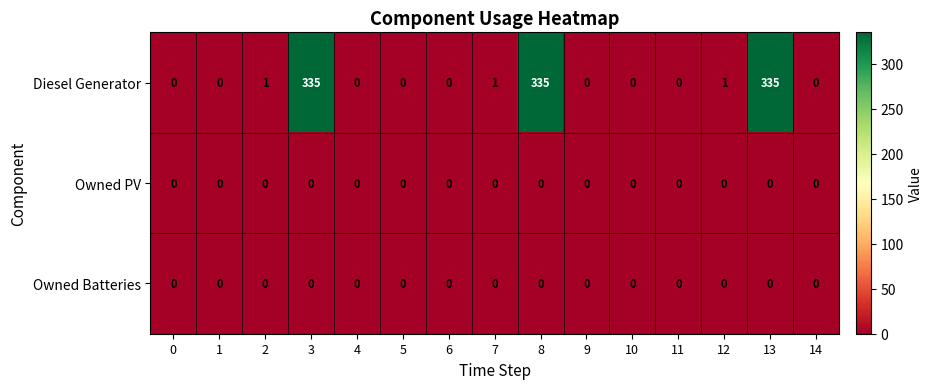

True or false: Owned PV has a value of 0 at 4.

True